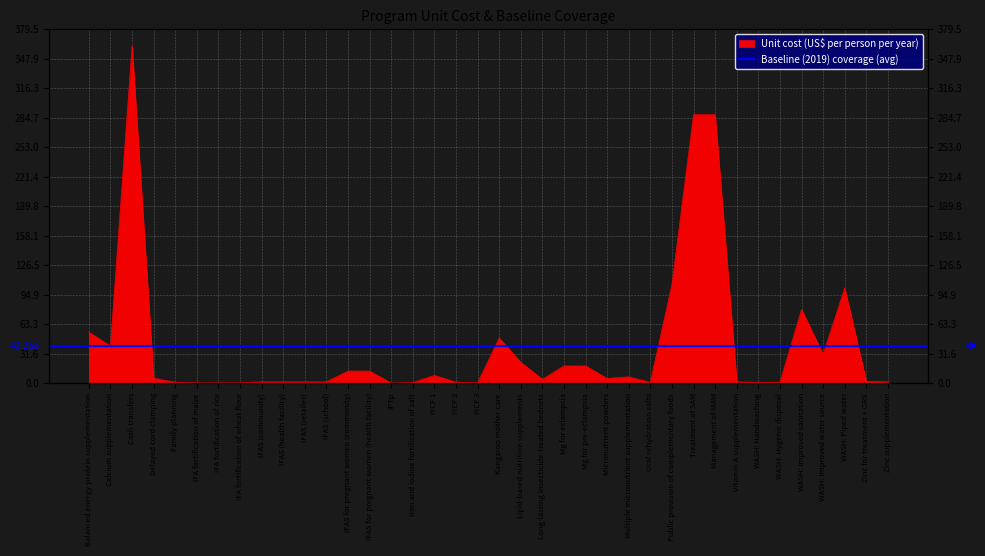

Rank the categories by value from lowest to highest.

IPTp, IFA fortification of maize, IFA fortification of rice, IFA fortification of wheat flour, IYCF 3, Iron and iodine fortification of salt, Oral rehydration salts, WASH: Handwashing, WASH: Hygenic disposal, Family planning, IYCF 2, Vitamin A supplementation, Zinc supplementation, IFAS (community), IFAS (health facility), IFAS (retailer), IFAS (school), Zinc for treatment + ORS, Long-lasting insecticide-treated bednets, Micronutrient powders, Delayed cord clamping, Multiple micronutrient supplementation, IYCF 1, IFAS for pregnant women (community), IFAS for pregnant women (health facility), Mg for eclampsia, Mg for pre-eclampsia, Lipid-based nutrition supplements, WASH: Improved water source, Calcium supplementation, Kangaroo mother care, Balanced energy-protein supplementation, WASH: Improved sanitation, WASH: Piped water, Public provision of complementary foods, Treatment of SAM, Management of MAM, Cash transfers